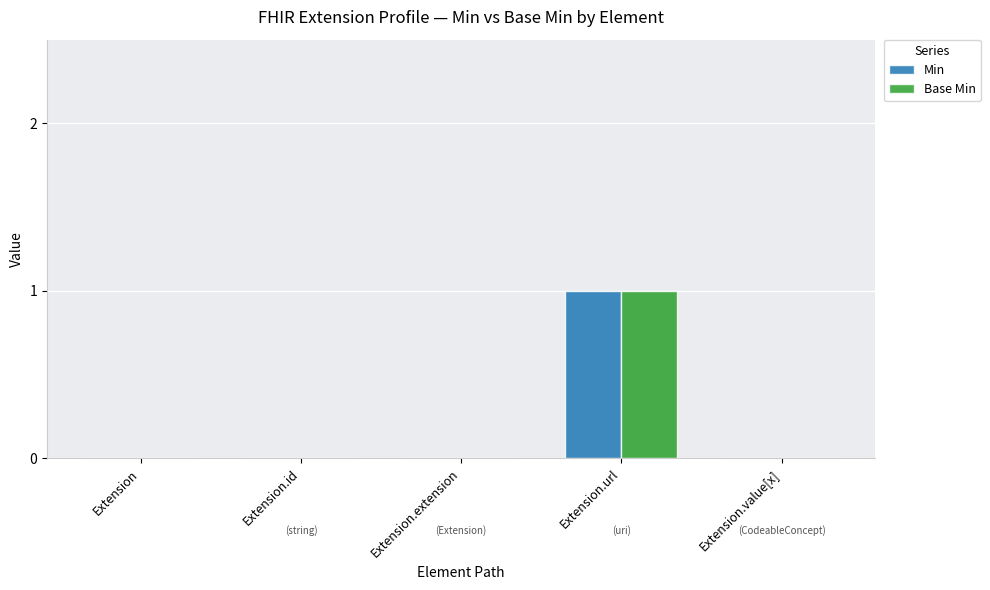

True or false: Base Min has a value of 1 at Extension.url.

True